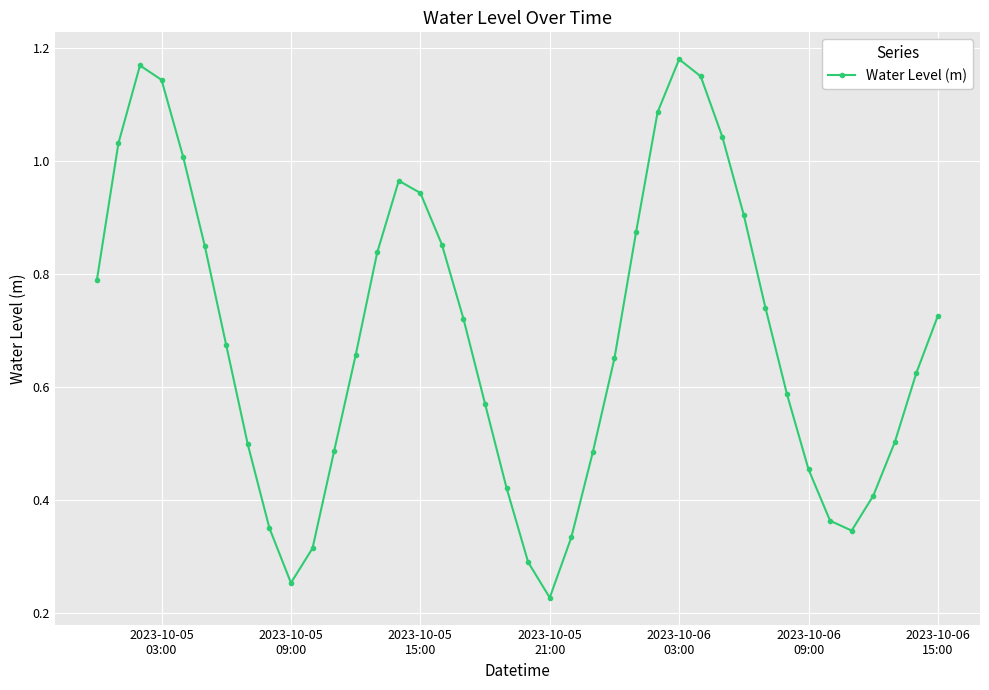

How many points are higher than both their immediate neighbors (excluding endpoints)?

3